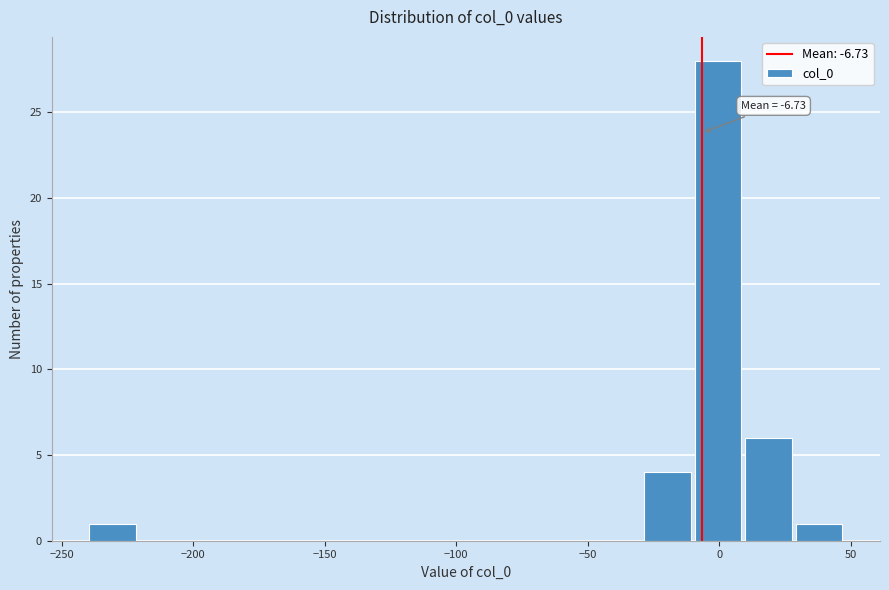

Read against the x-axis, roughly where is the centre of the tallest bar?

0